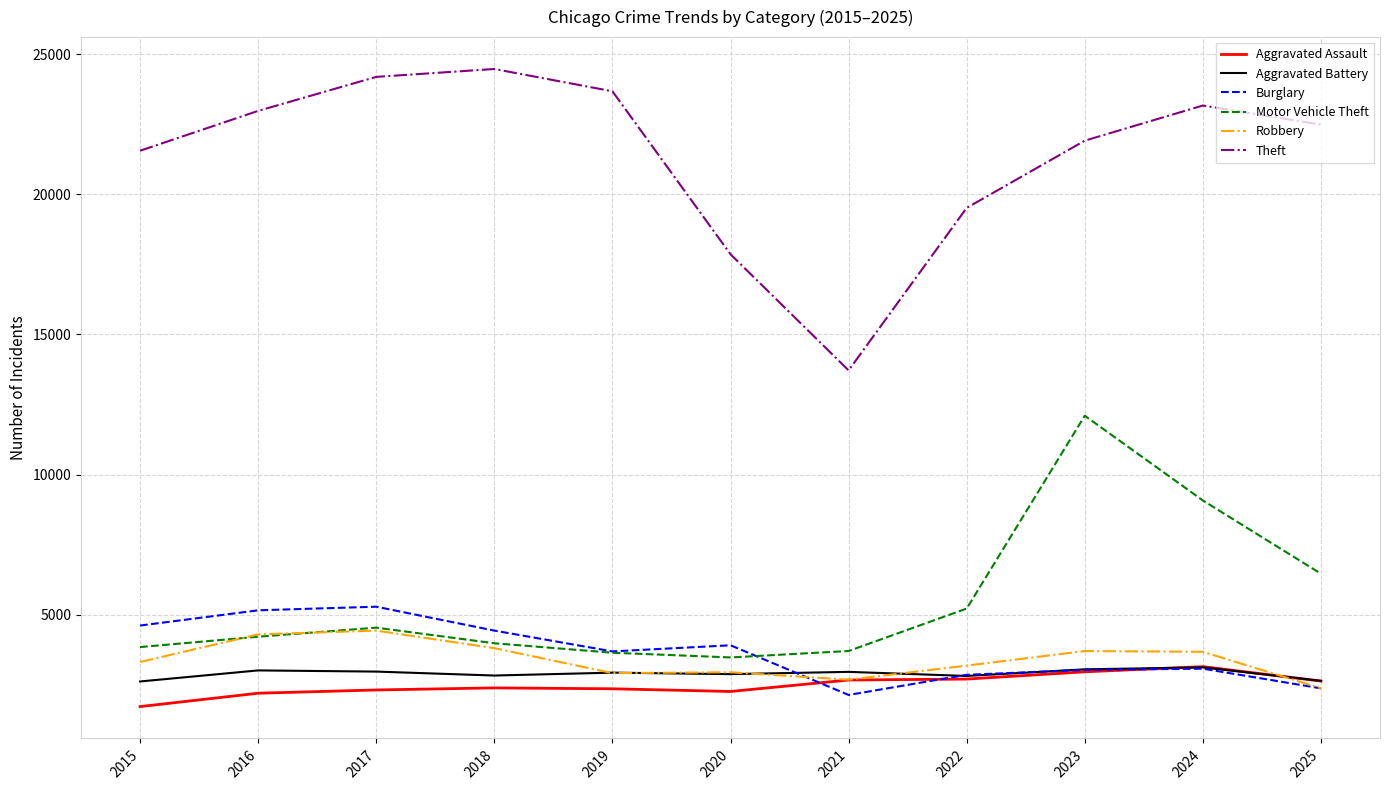

What is the difference between the highest and lowest values at 2015?

19840